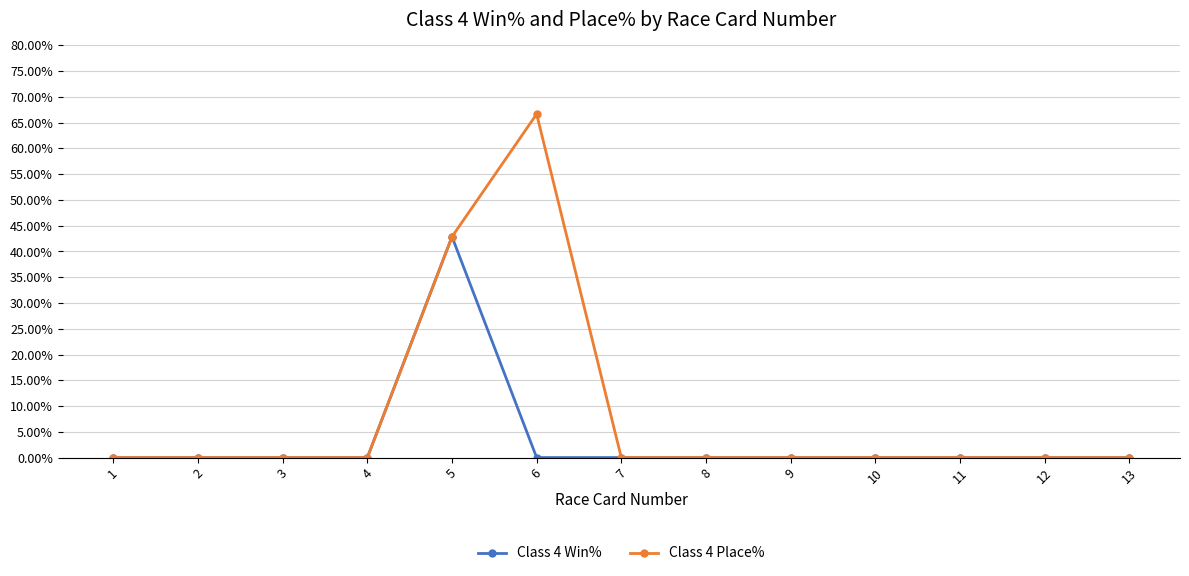

The Class 4 Win% series shows 0.1 at 9. True or false?

False